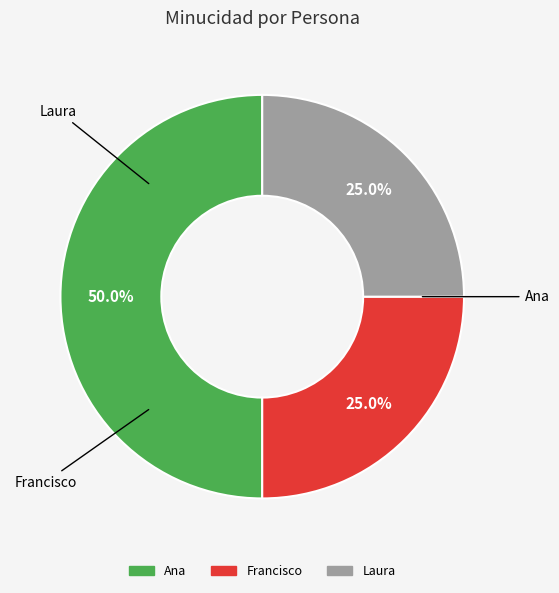

Does Laura account for over 50% of the chart?

No